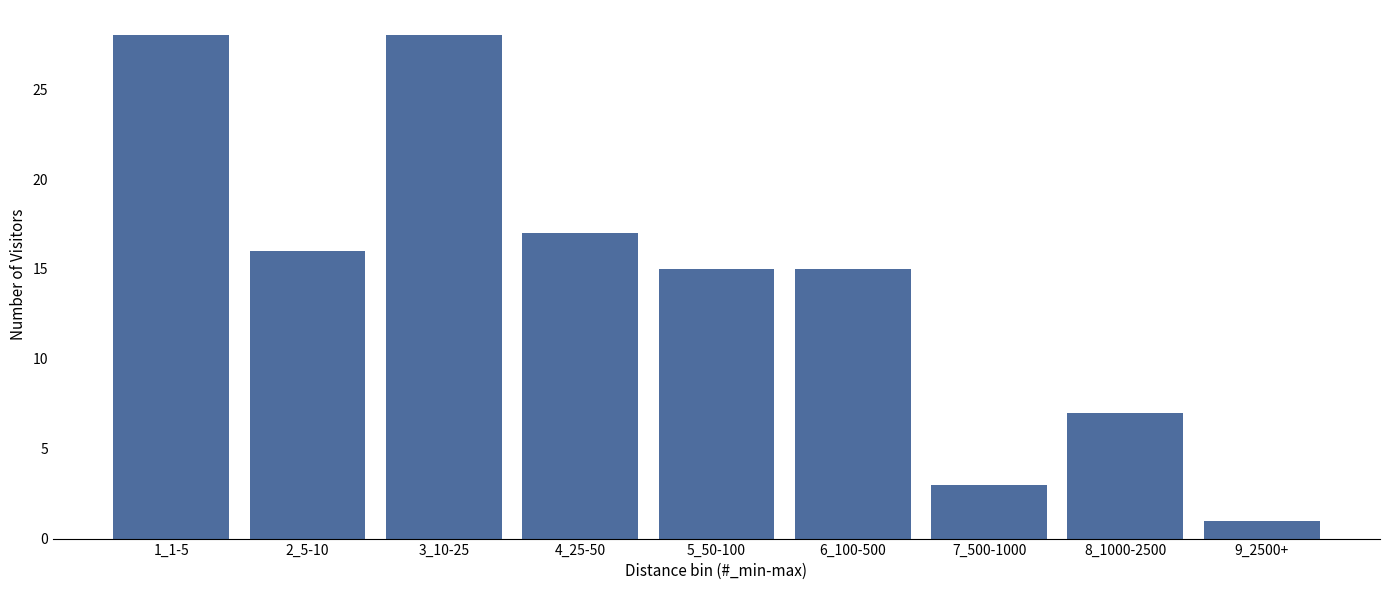

Reading left to right, extract all data points from this chart.

1_1-5=28	2_5-10=16	3_10-25=28	4_25-50=17	5_50-100=15	6_100-500=15	7_500-1000=3	8_1000-2500=7	9_2500+=1